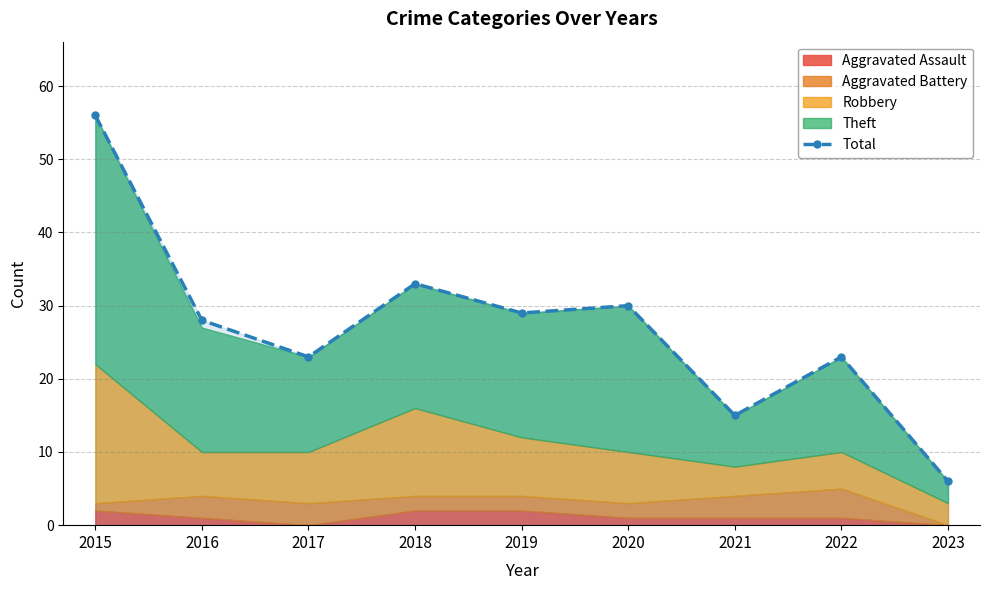

Approximately how many times larger is the value at 2018 compared to 2017?

1.4